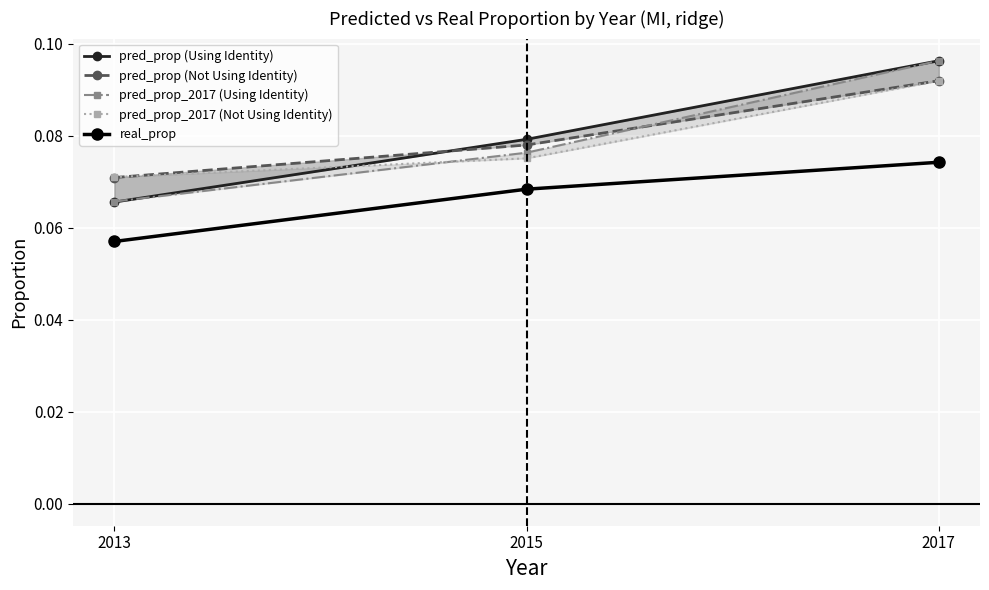

How many real_prop values are between 0 and 1?

3